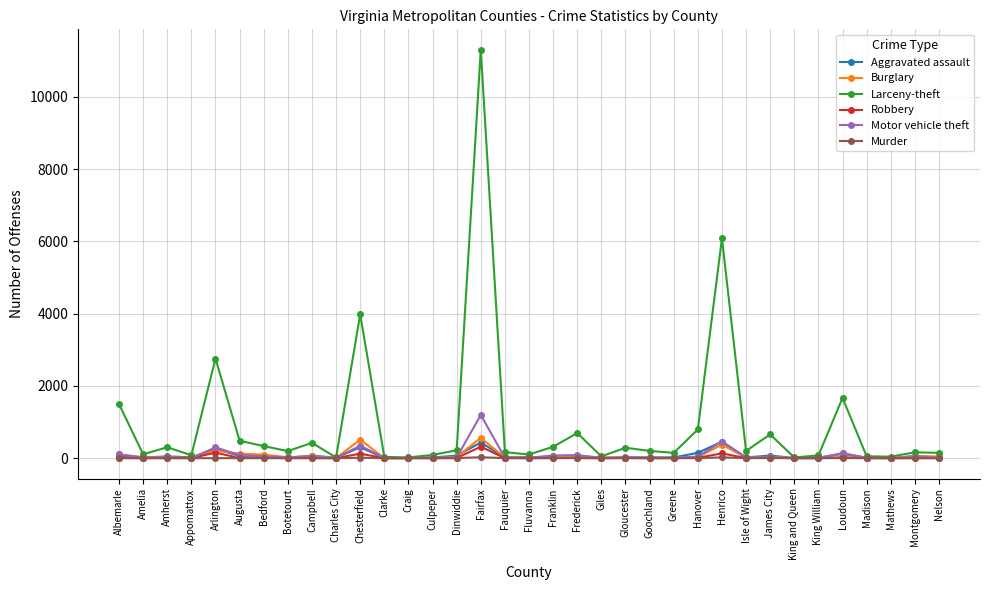

How many categories are shown in the chart?

35